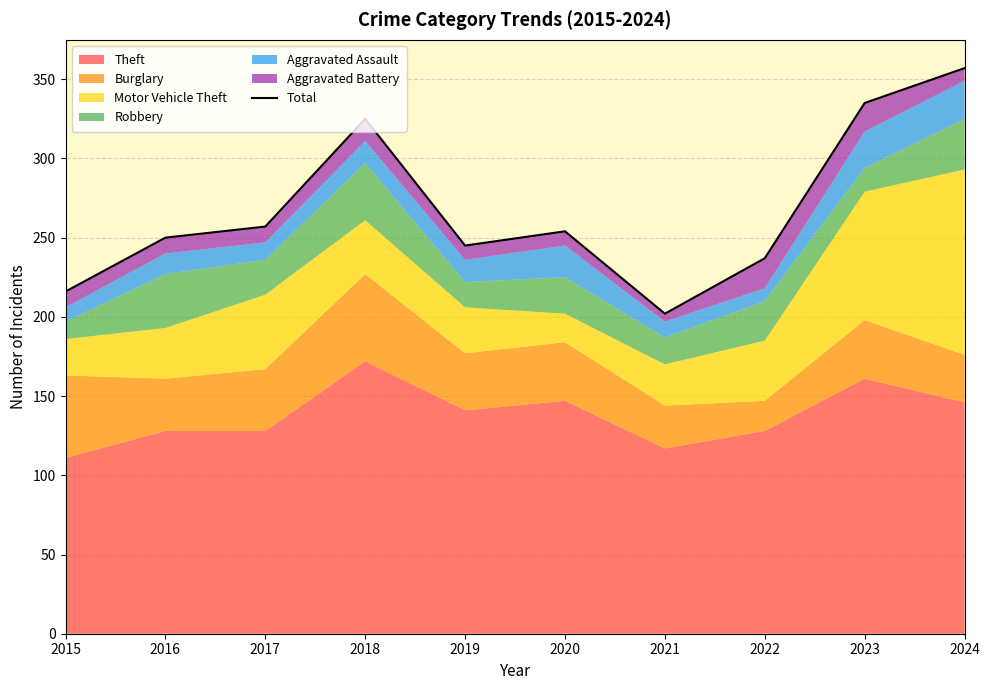

How many data points are less than 254?

5